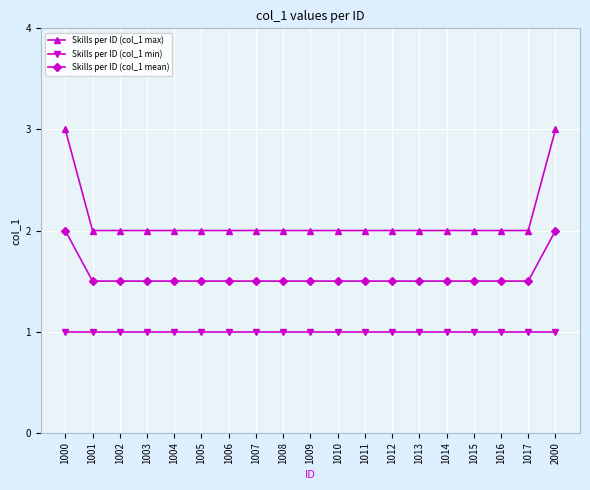

At 1008, list the series in order from largest to smallest.

Skills per ID (col_1 max), Skills per ID (col_1 mean), Skills per ID (col_1 min)